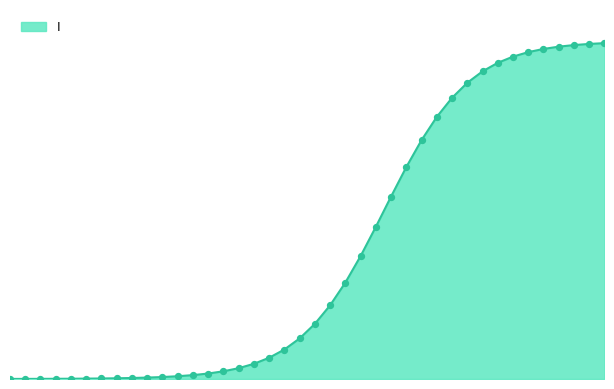

Does the chart have visible grid lines?

No